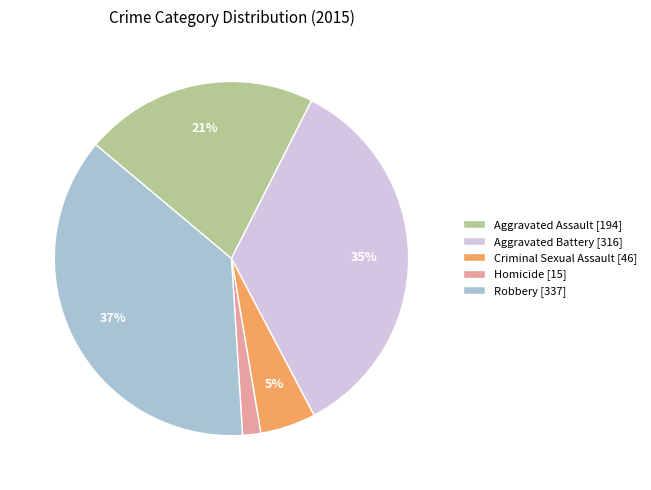

Does Aggravated Battery [316] represent more than half of the total?

No